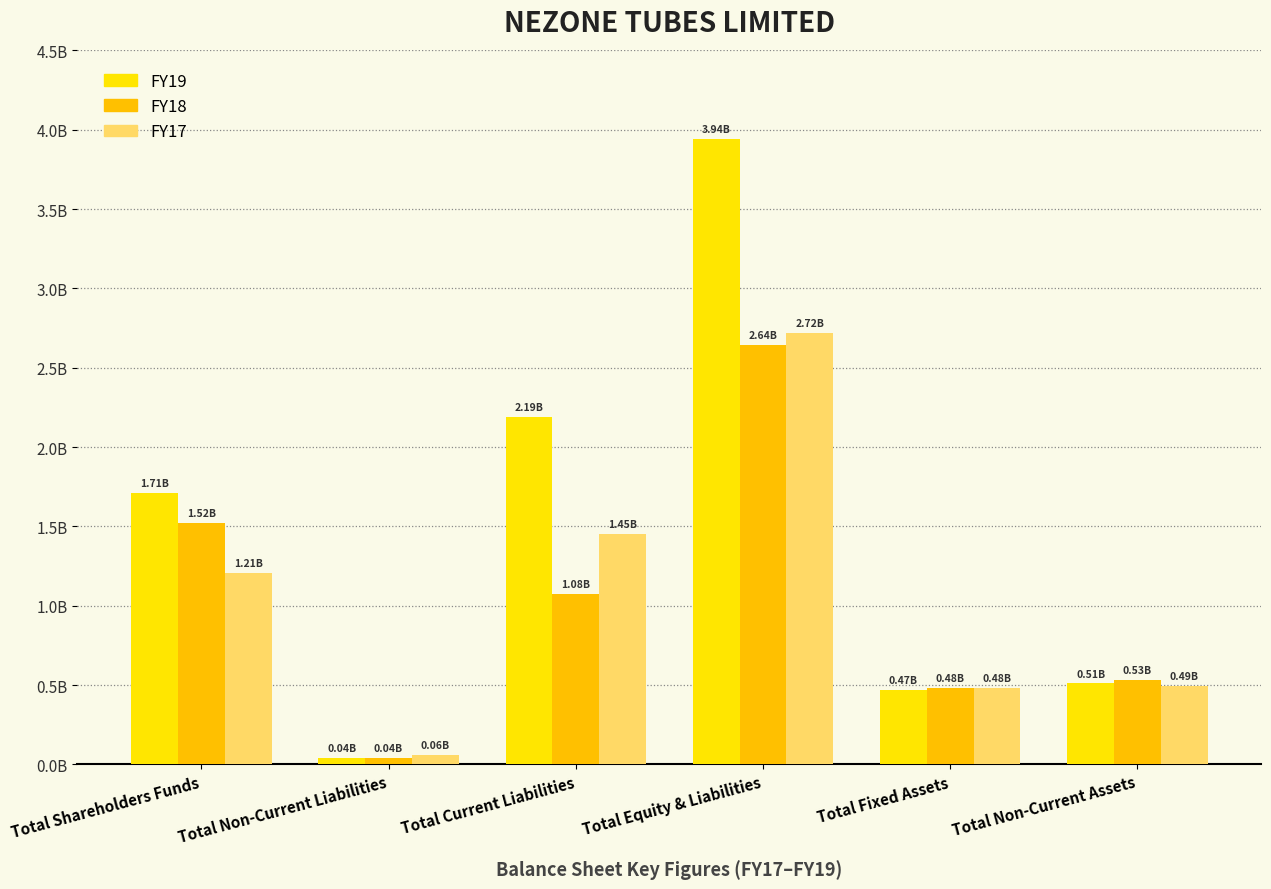

The FY19 series shows 27348435 at Total Non-Current Liabilities. True or false?

False